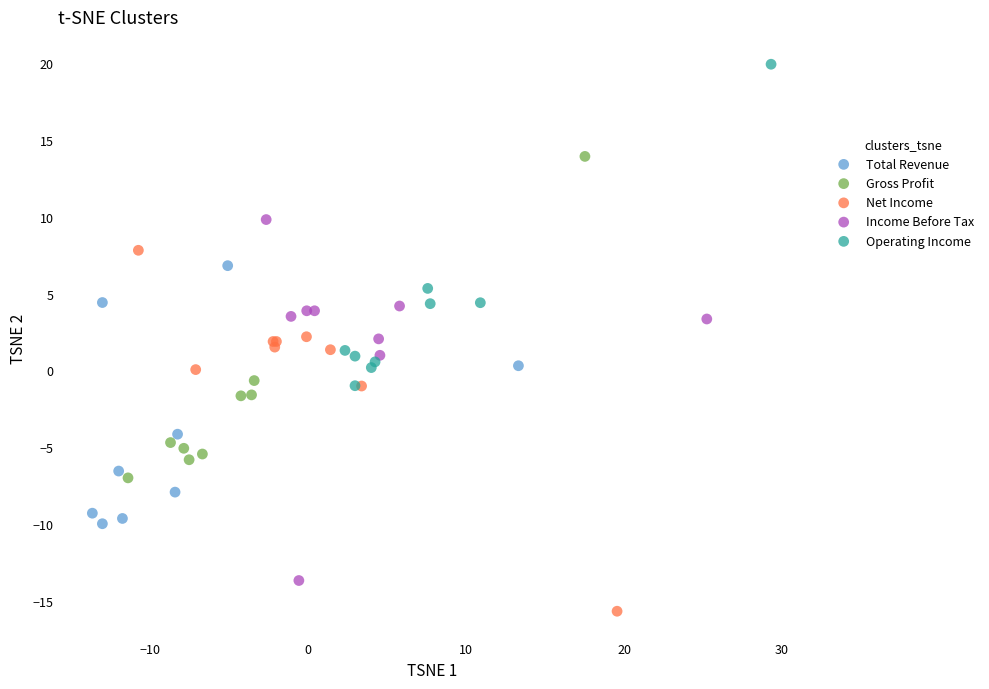

What are all the series names shown in the legend?

Total Revenue, Gross Profit, Net Income, Income Before Tax, Operating Income